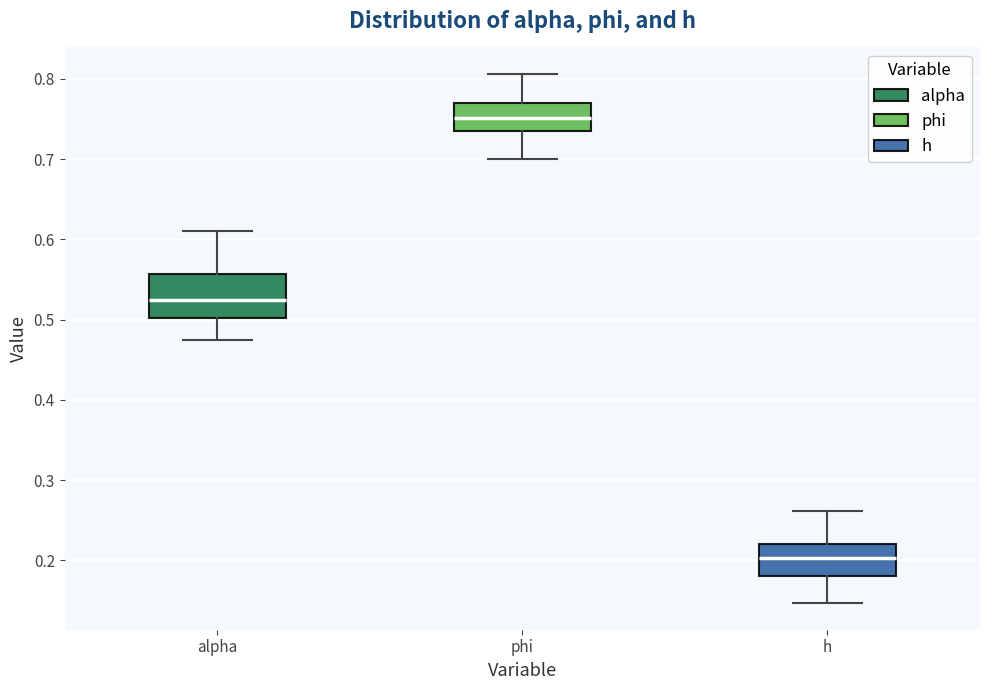

Where is the upper edge of the box for phi on the y-axis? The values are not printed on the chart, so give them approximately, as read against the axis.

0.77